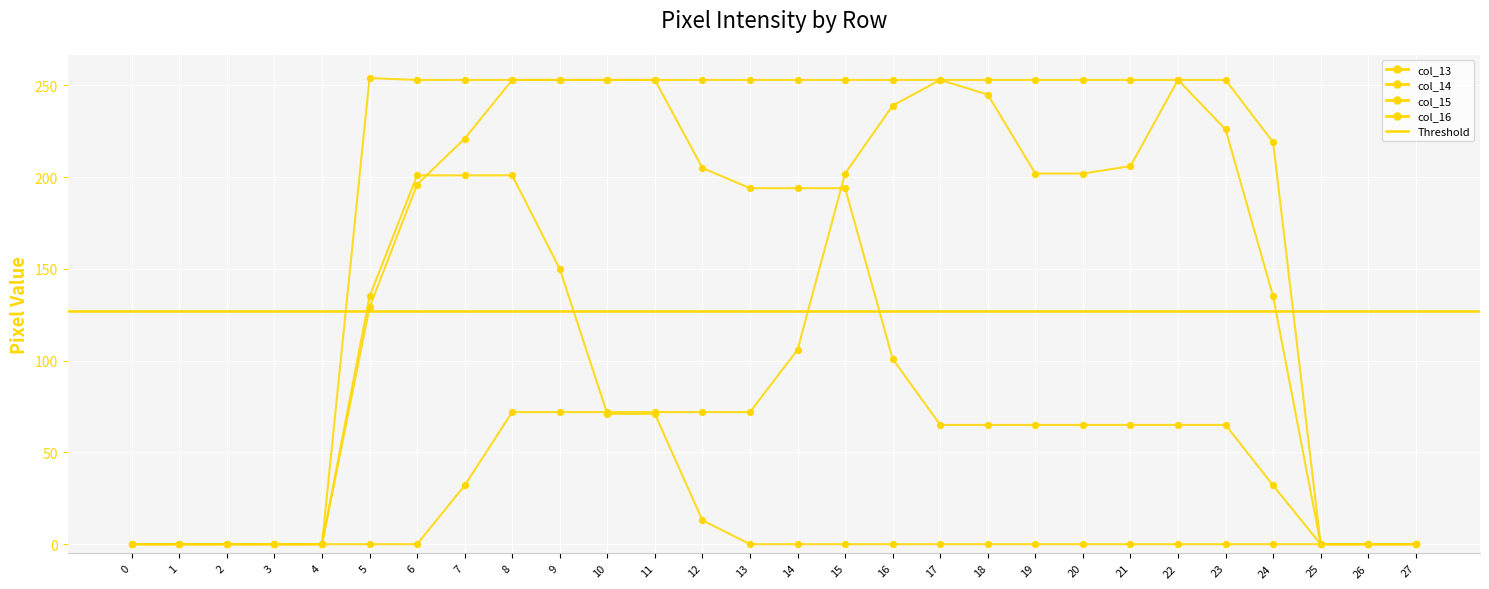

Which series has the largest total across all categories?

col_14